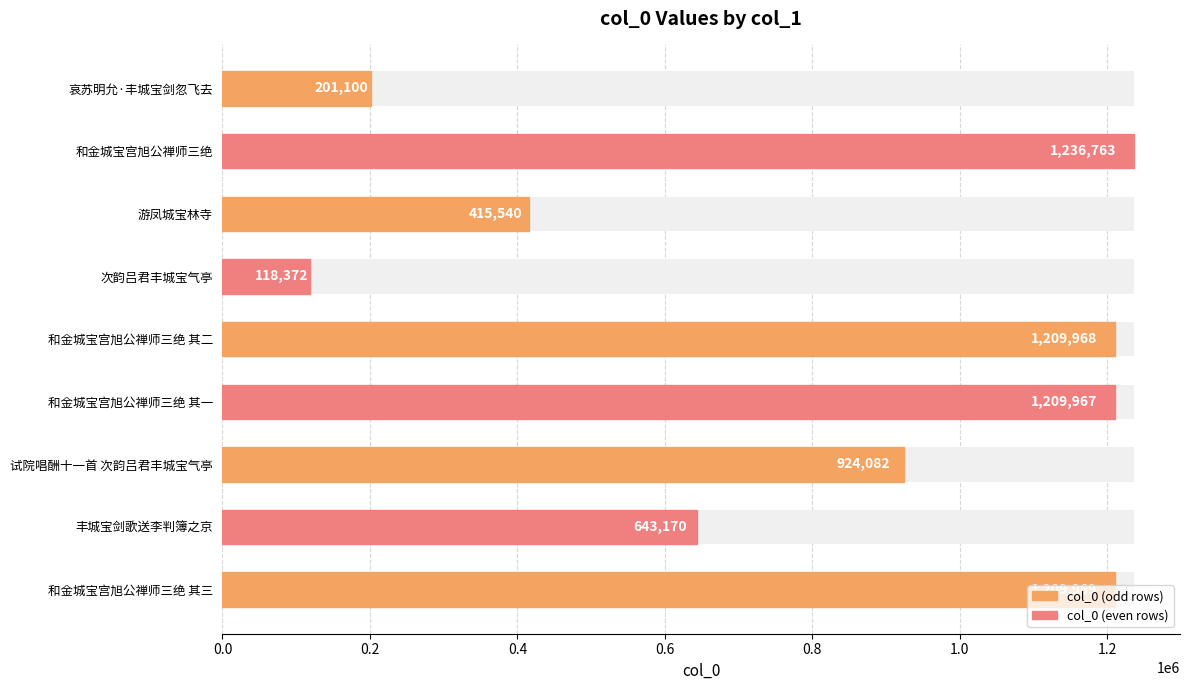

What is the change in value from 次韵吕君丰城宝气亭 to 和金城宝宫旭公禅师三绝 其二?

+1091596